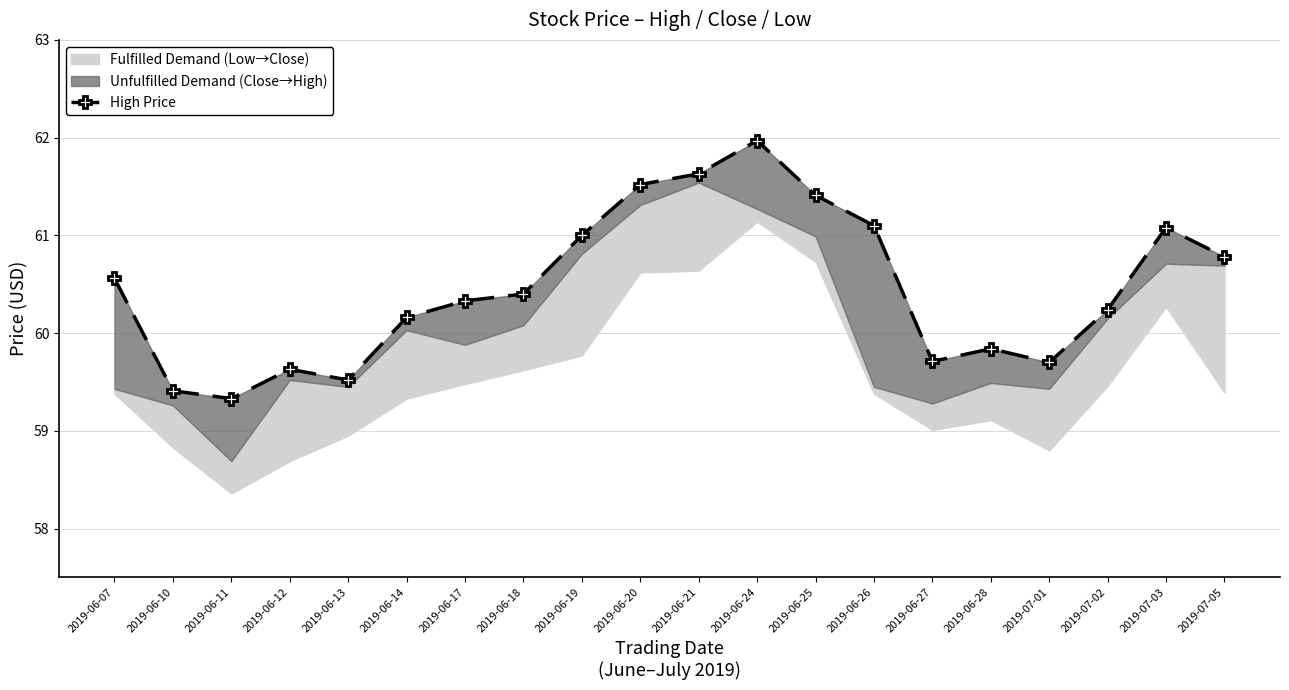

Reading left to right, extract all data points from this chart.

60.6	59.4	59.3	59.6	59.5	60.2	60.3	60.4	61.0	61.5	61.6	62.0	61.4	61.1	59.7	59.8	59.7	60.2	61.1	60.8